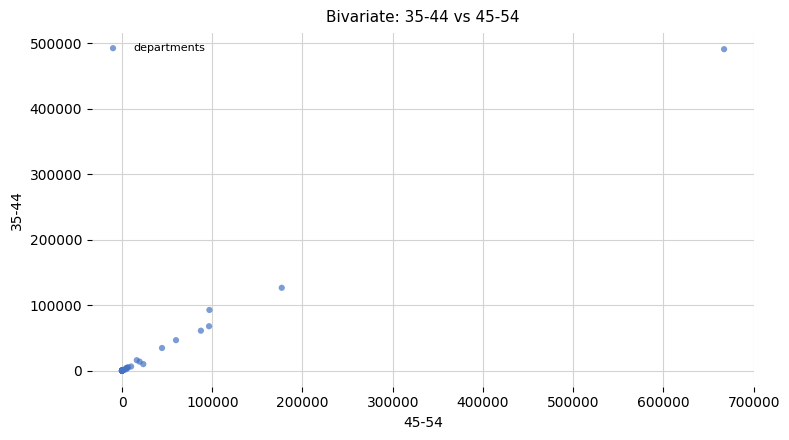

What Y value in the scatter plot is closest to 245308?

126480.3